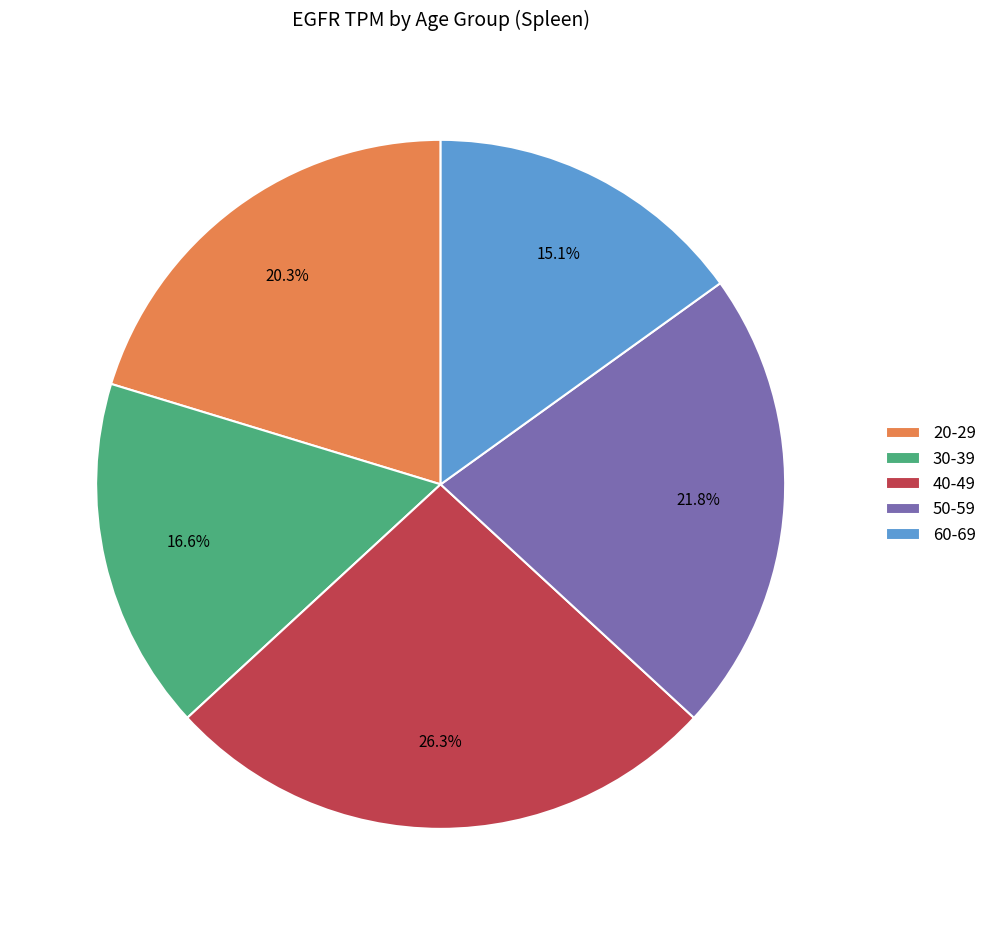

How much of the chart is everything except 50-59?

78.2%